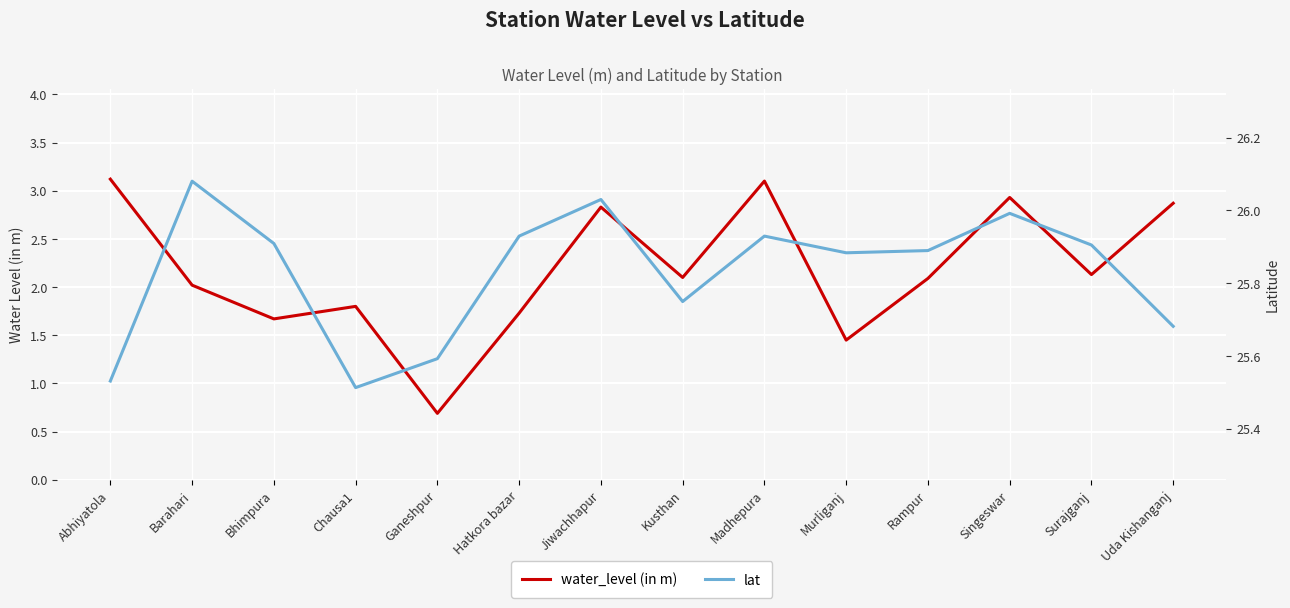

Where is water_level (in m) nearest to the value 1?

Ganeshpur